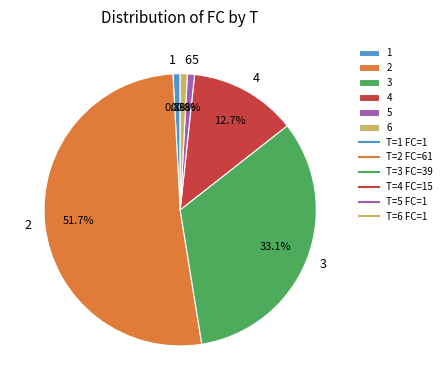

True or false: 4 accounts for 13% of the total.

True